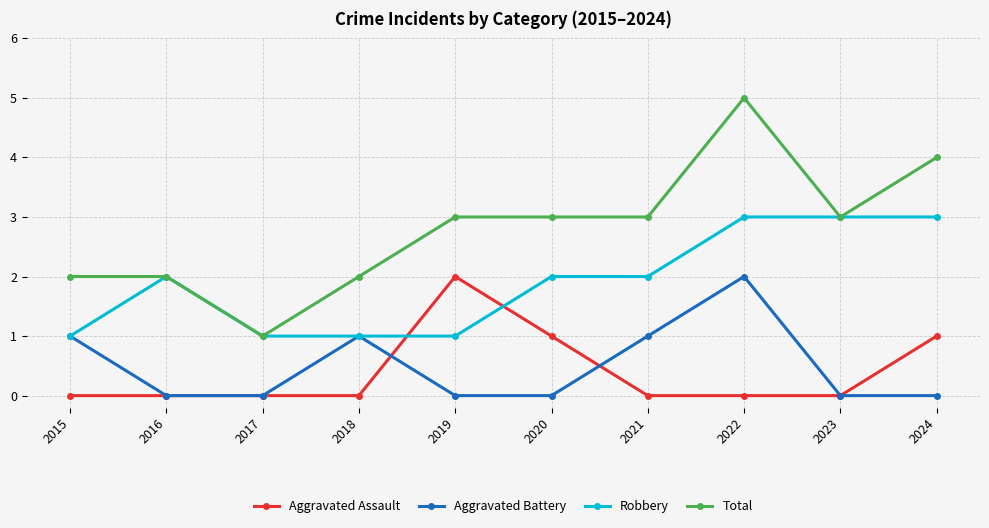

The Total series shows 3 at 2019. True or false?

True